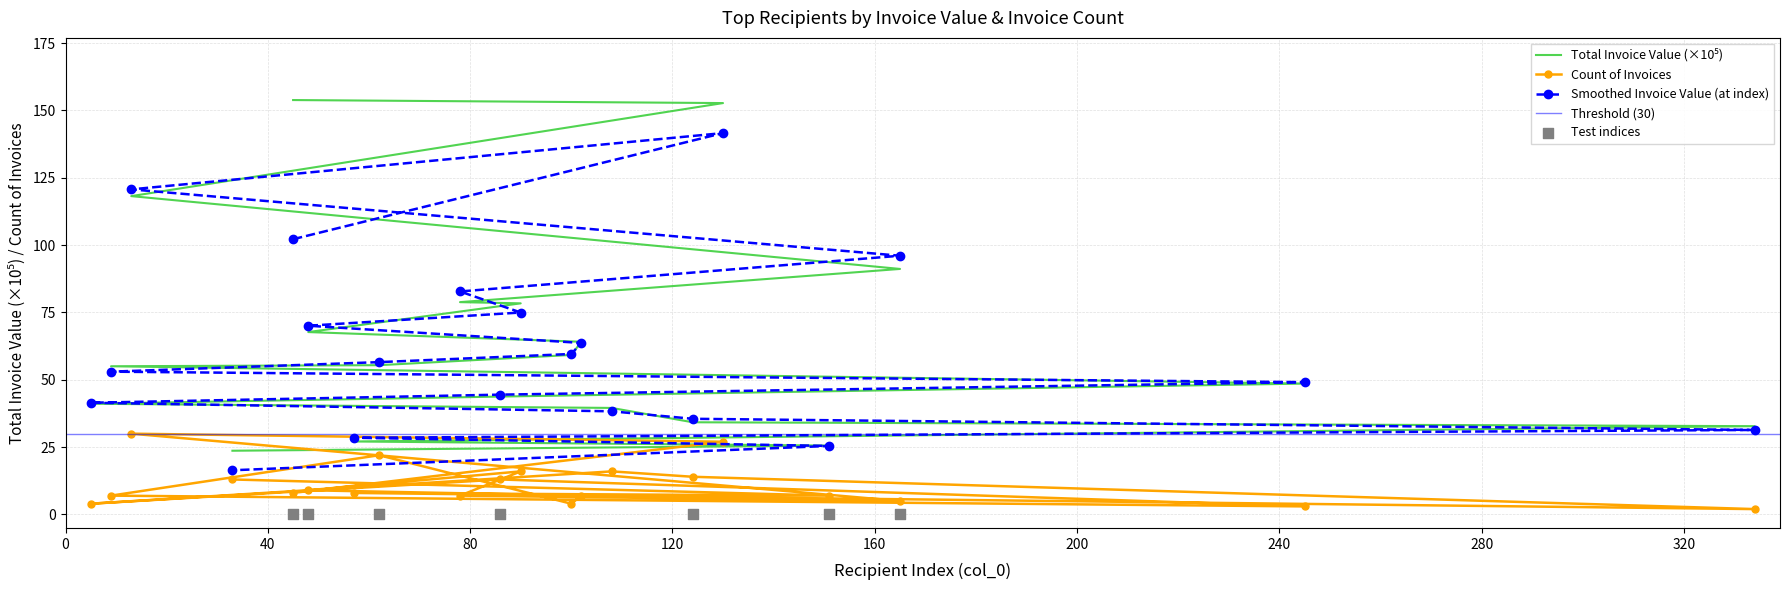

At which category is the sum across all series the highest?

130